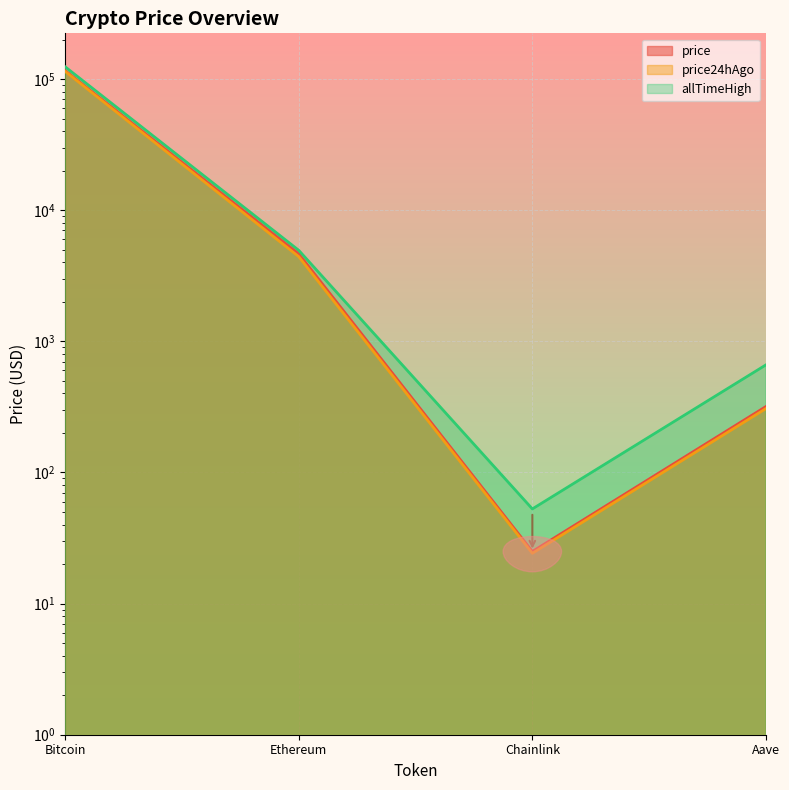

At how many categories does at least one series exceed 97187?

1